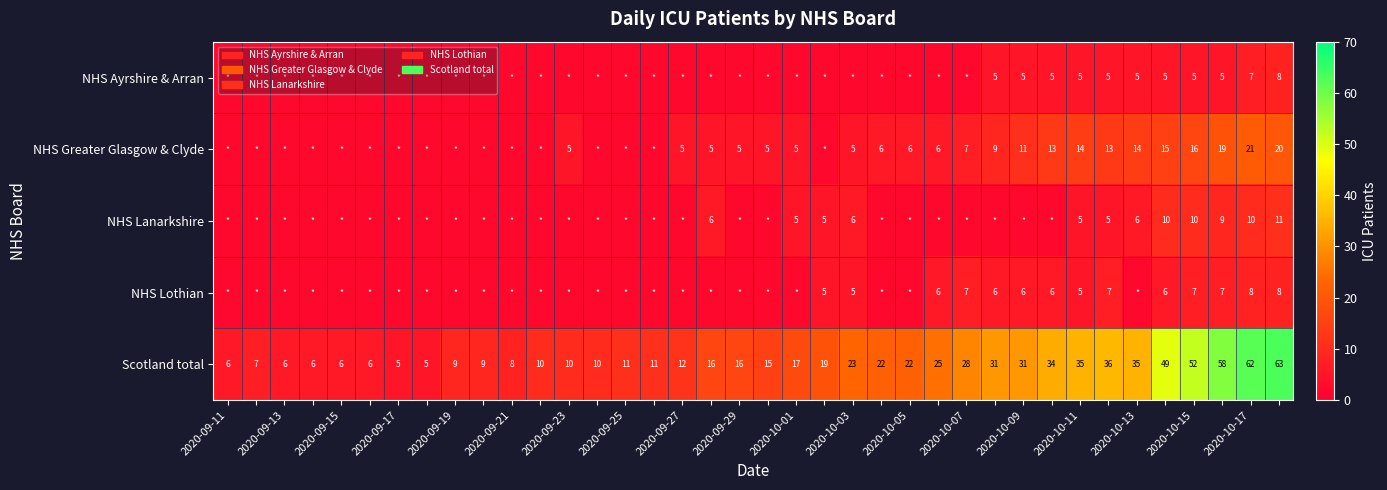

What is the sum of all Scotland total values?

826